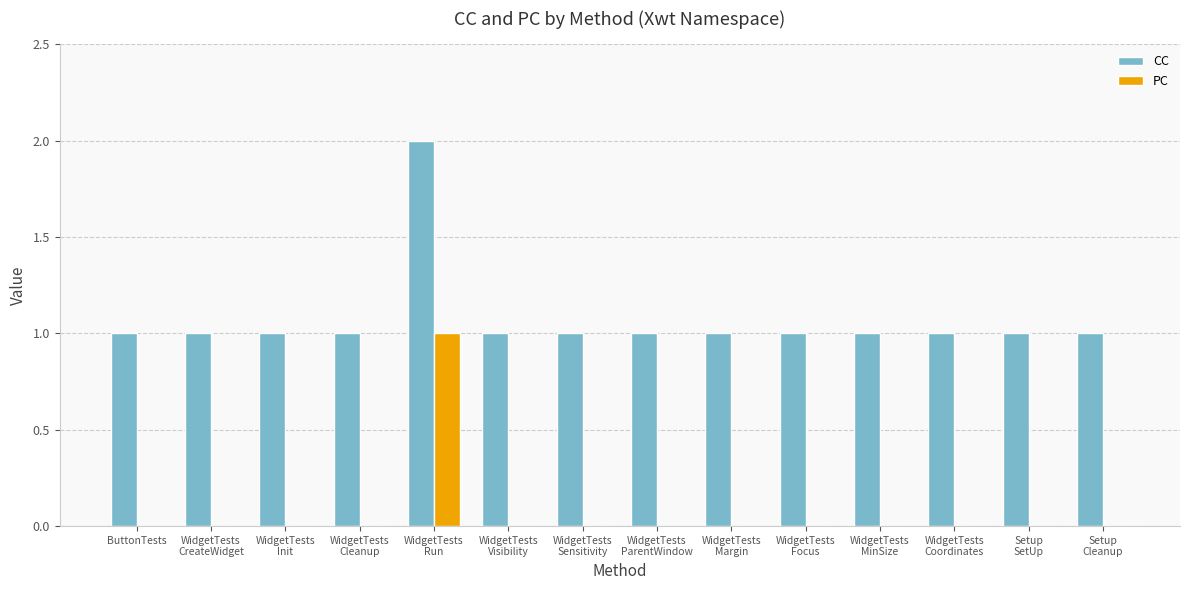

Count the number of data series in this chart.

2